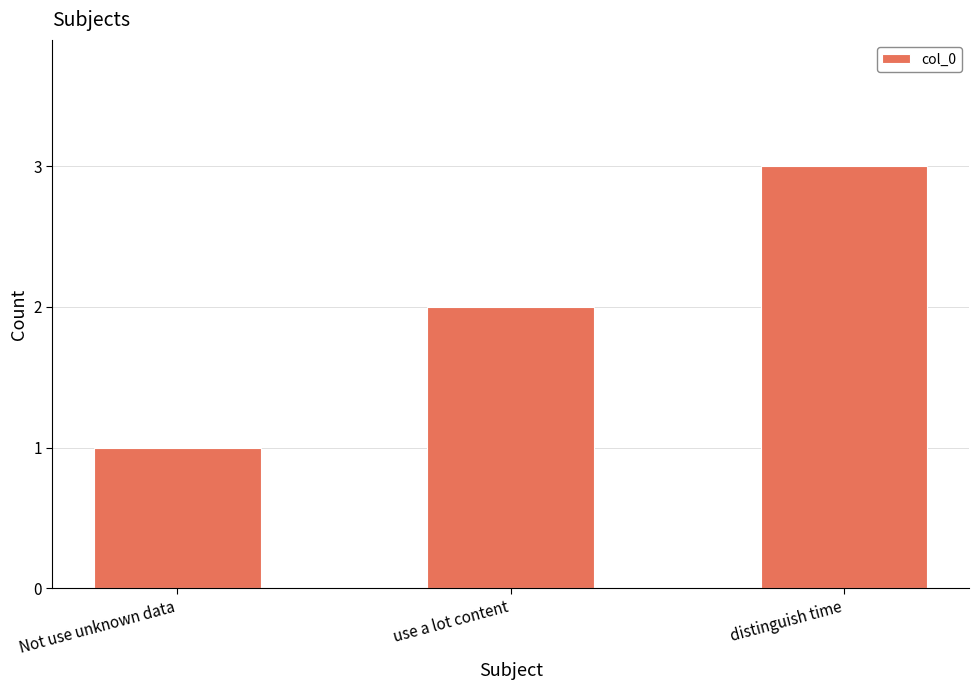

At which label is the value closest to 2?

use a lot content